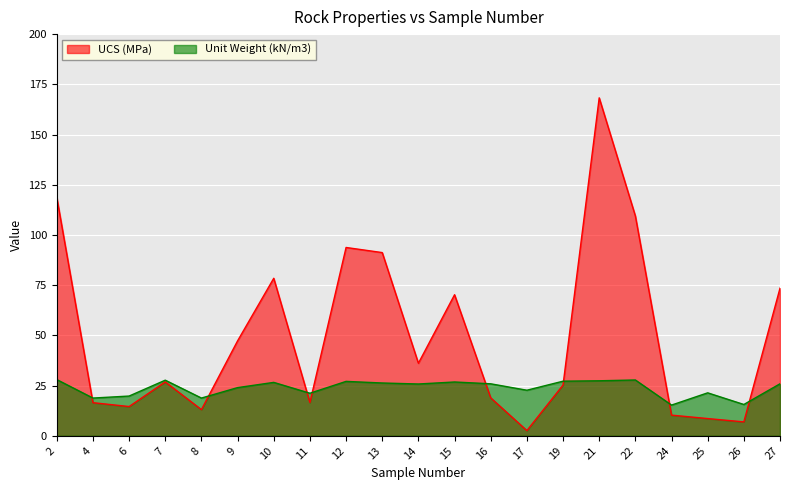

What is the minimum value for Unit Weight (kN/m3)?

15.3